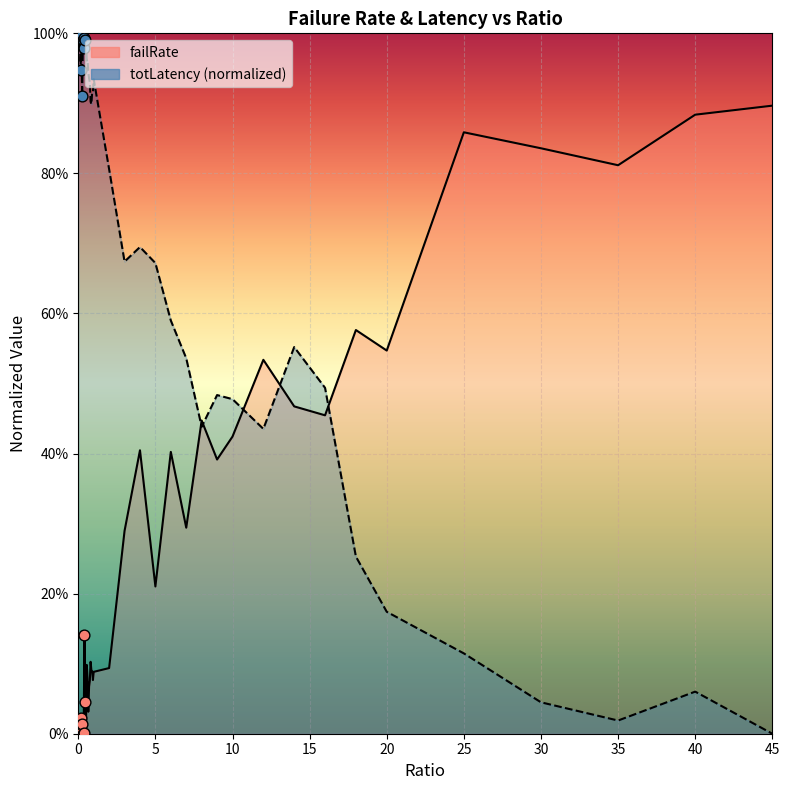

What is the total value across all series at 0.8?

1.0